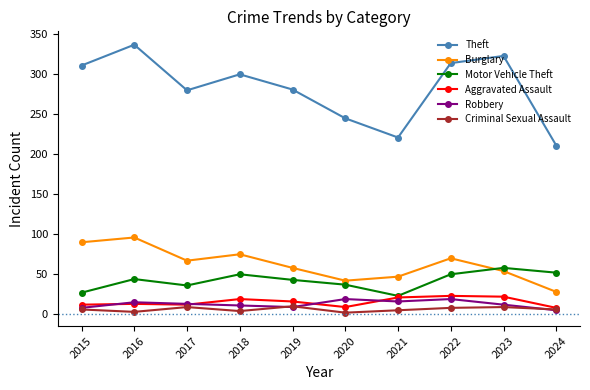

What is the highest value of the Burglary series?

96